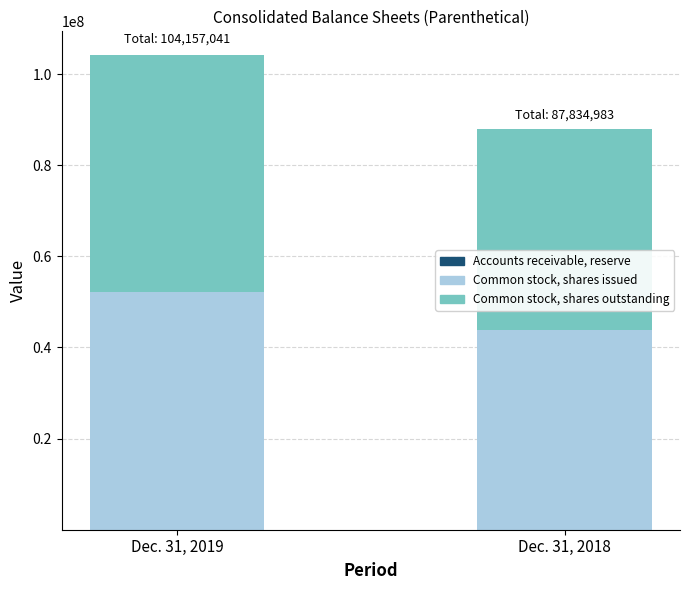

At which category is the sum across all series the highest?

Dec. 31, 2019